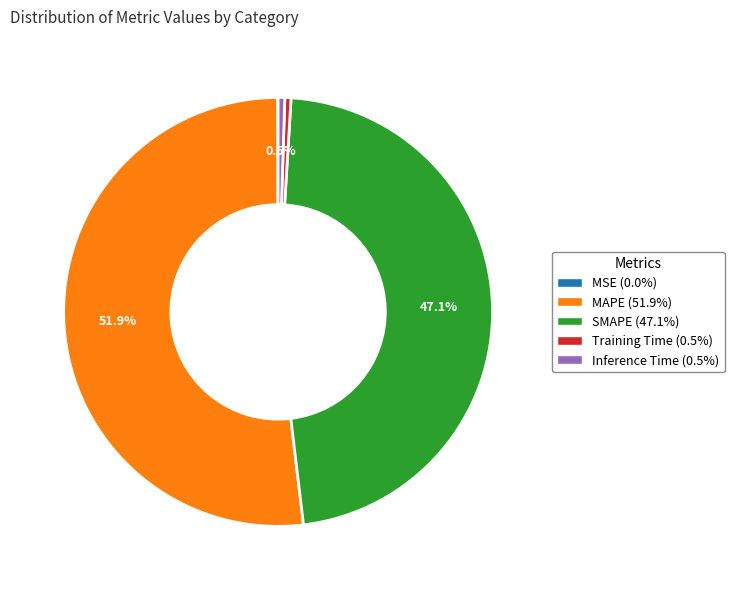

Which slice is the largest?

MAPE